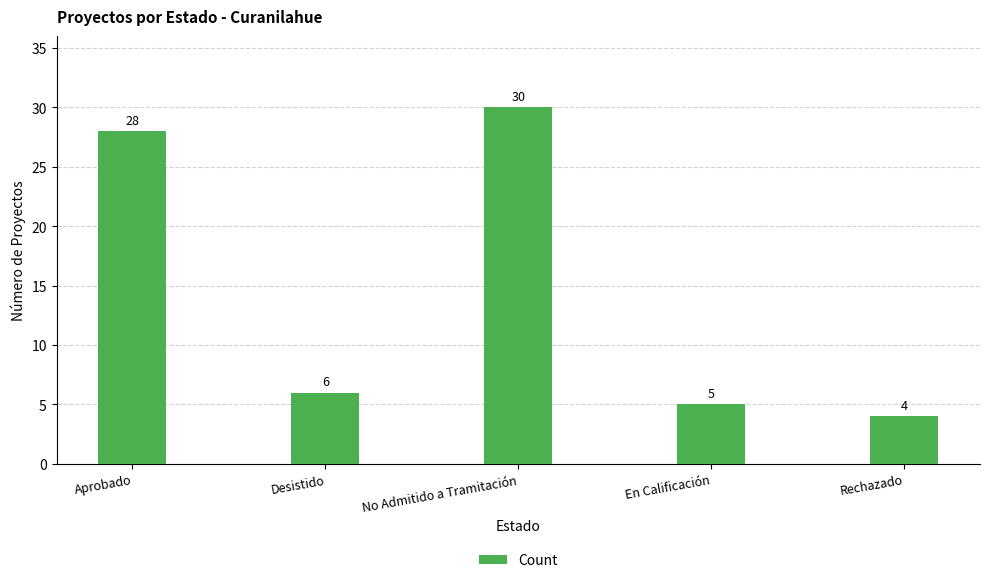

What value does the data have at En Calificación, to the nearest 5?

5